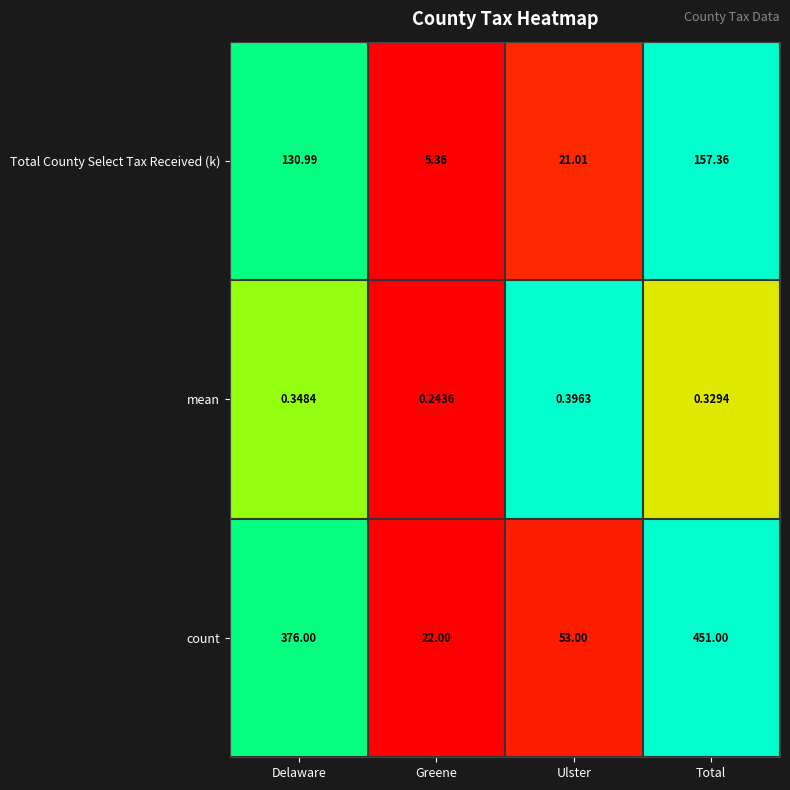

Between Delaware and Greene, which series saw the biggest shift?

count